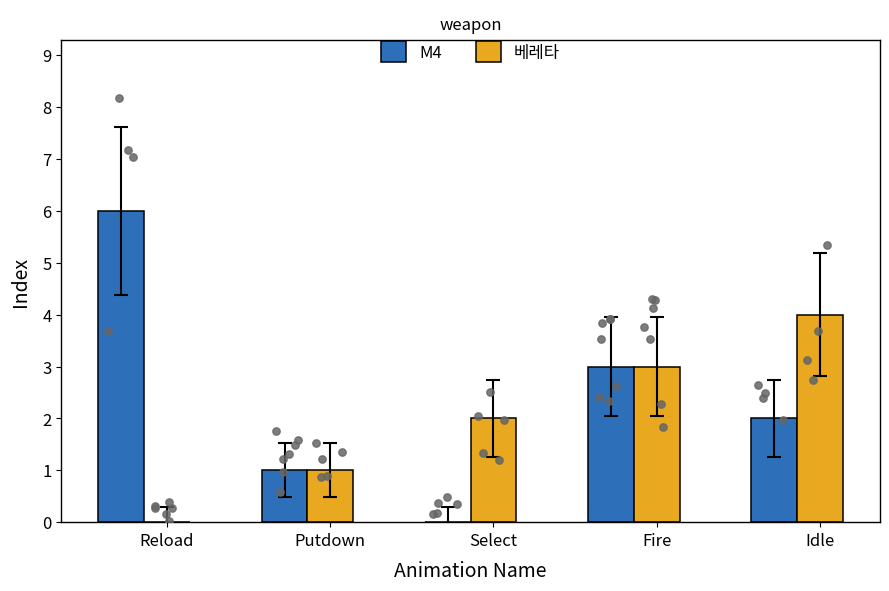

At how many categories does at least one series exceed 1?

4